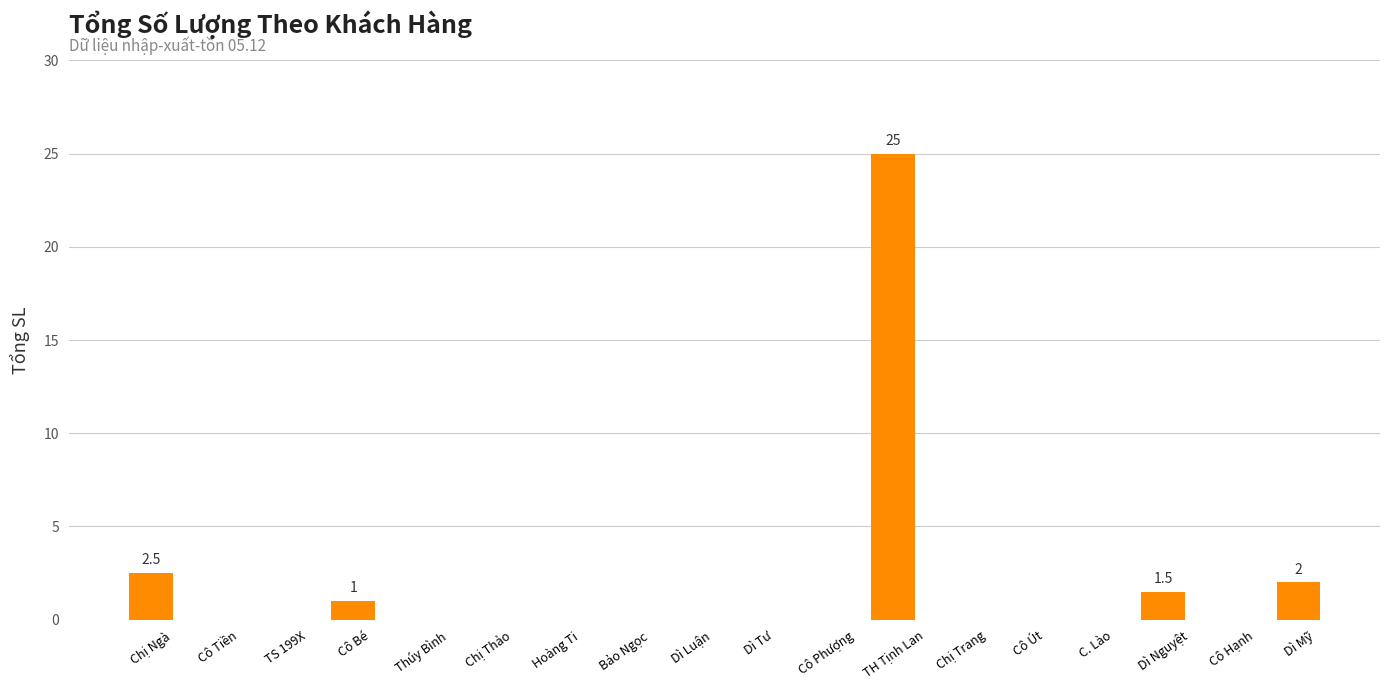

Reading left to right, what are all the values shown in this chart?

2.5	0.0	0.0	1.0	0.0	0.0	0.0	0.0	0.0	0.0	0.0	25.0	0.0	0.0	0.0	1.5	0.0	2.0